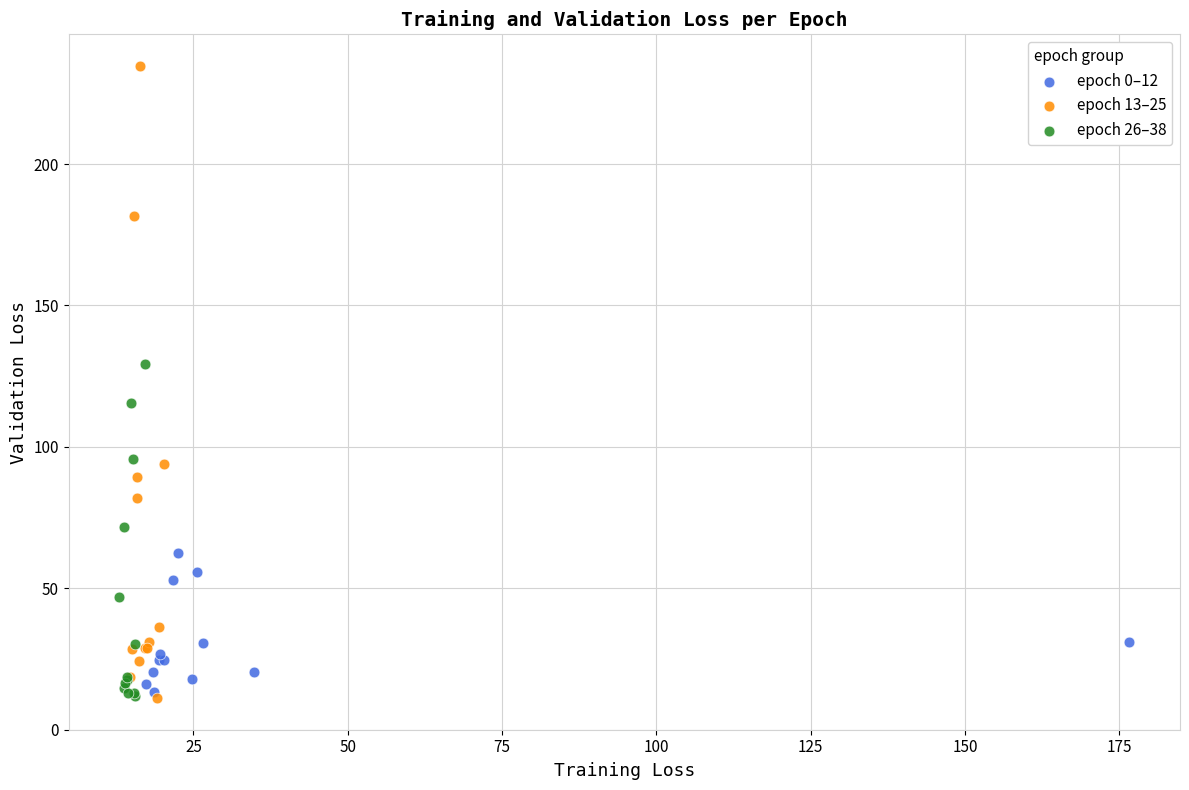

Which series has the largest Y range (max minus min)?

epoch 13–25